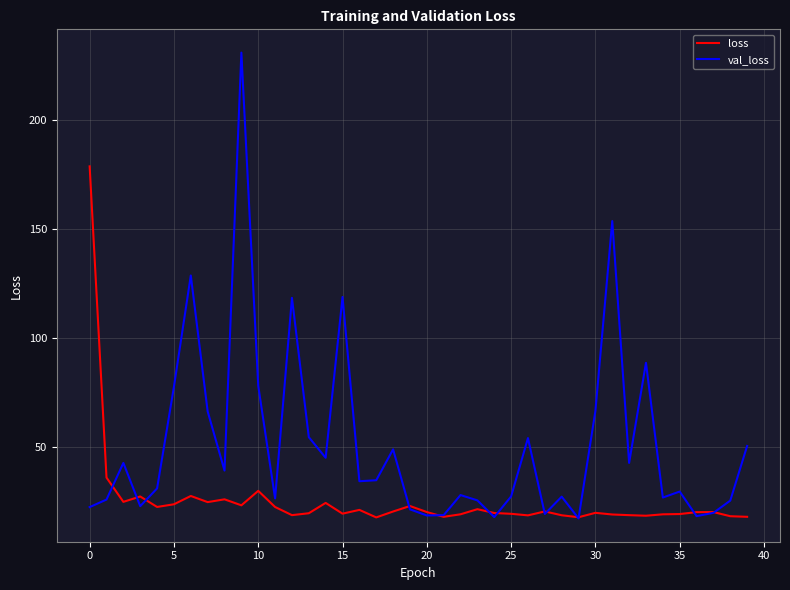

True or false: loss and val_loss cross at least once.

True